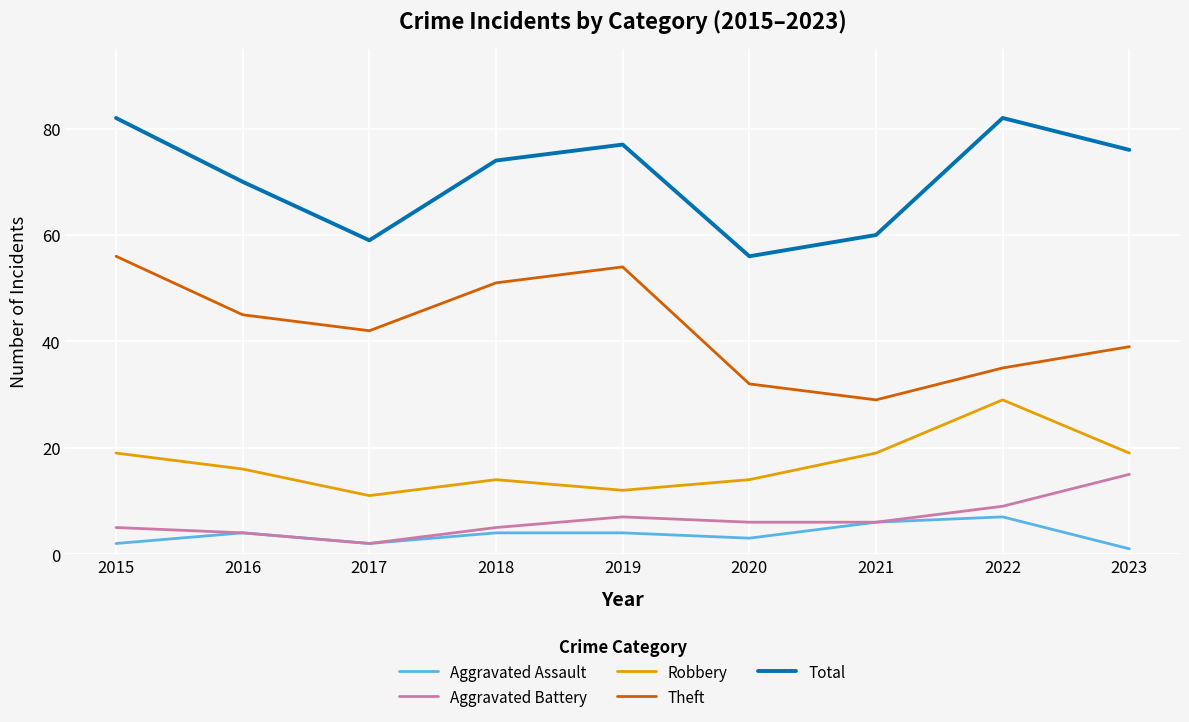

List the series in order of their peak value, highest first.

Total, Theft, Robbery, Aggravated Battery, Aggravated Assault